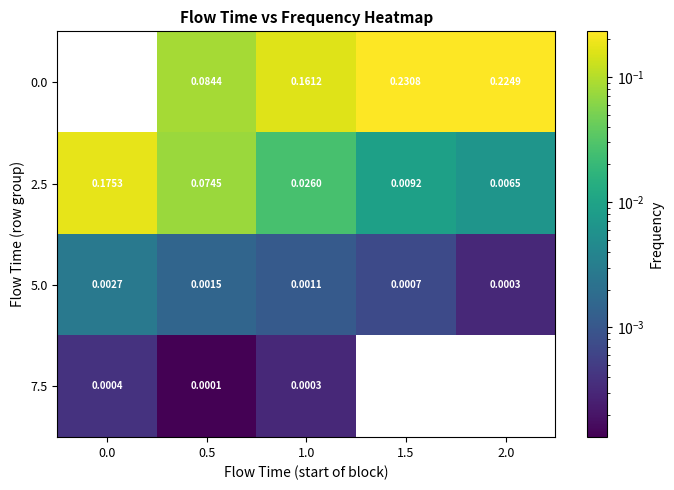

At which label is 5.0 closest to 0?

2.0